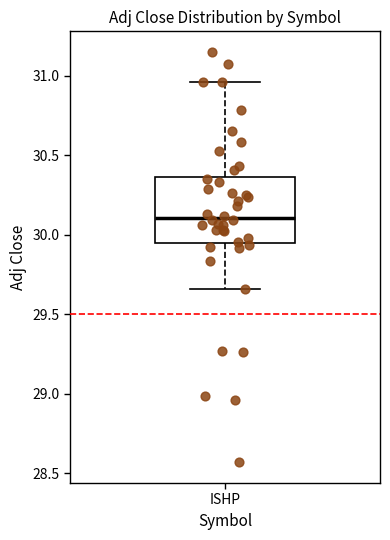

Transcribe this box plot: give where the median line is, the range the box spans, and where the two whiskers end, as read against the y-axis. The values are not printed on the chart, so give them approximately, as read against the axis.

median 30.10, box 29.95 to 30.35, whiskers 29.65 to 30.95